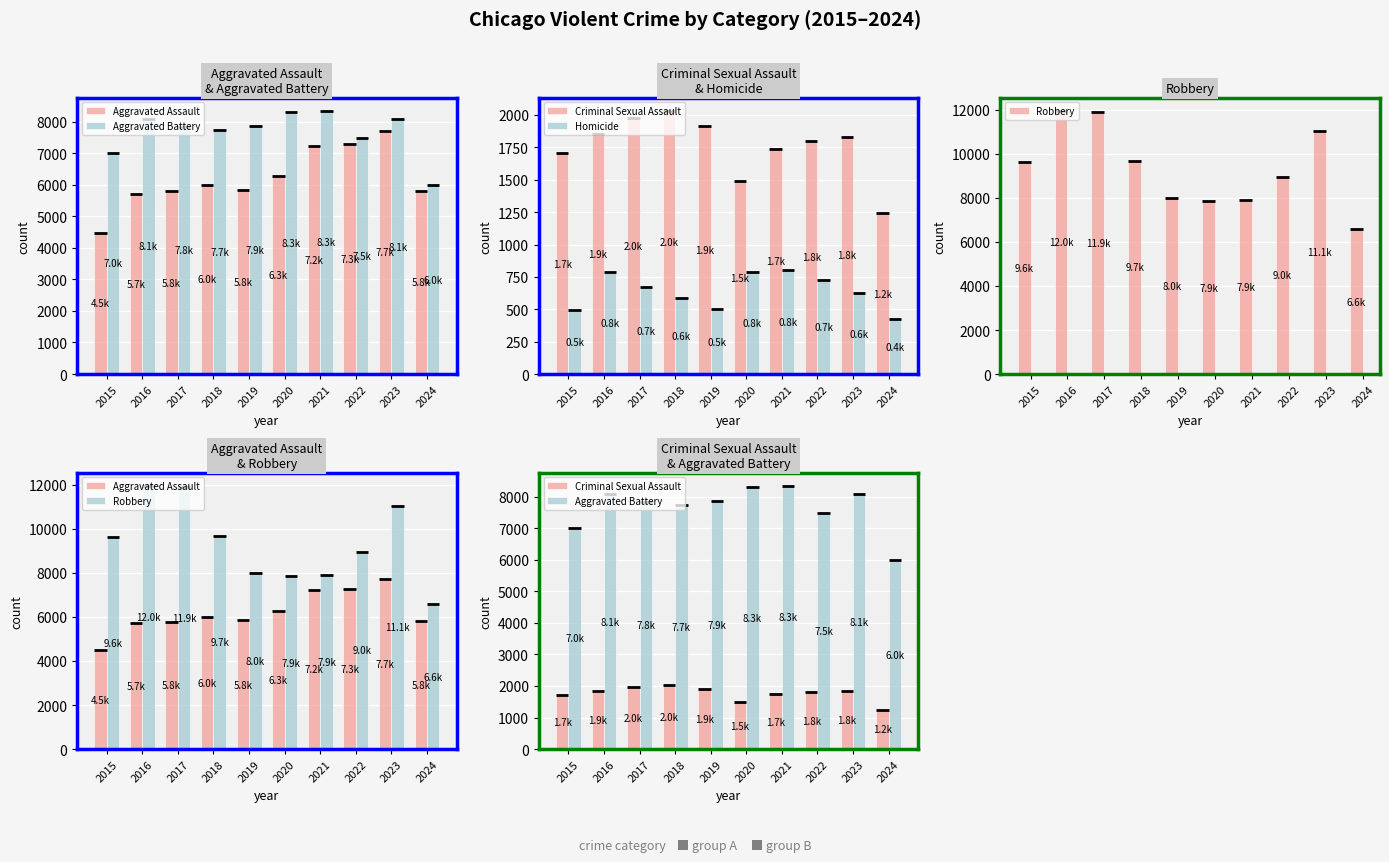

Which series has the largest range (max minus min)?

Robbery